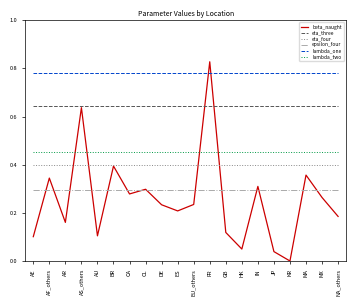

What position from the left is EU_others?

11